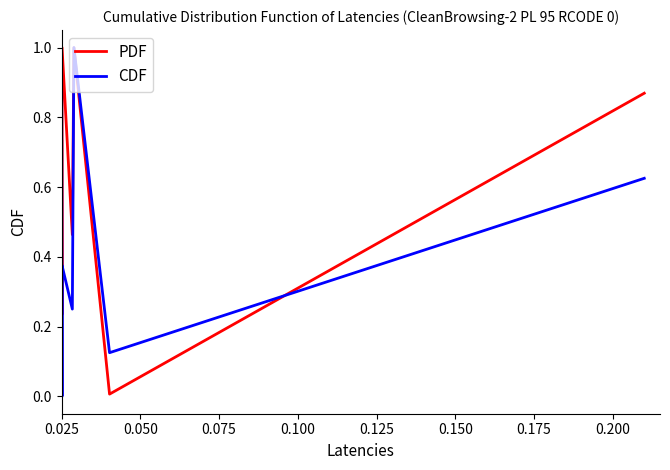

At 0.125, list the series in order from largest to smallest.

PDF, CDF